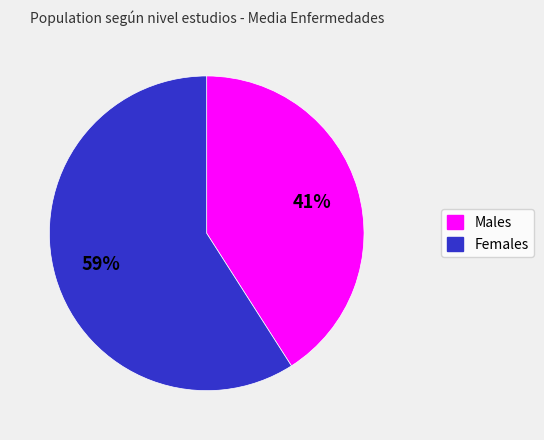

To the nearest percent, what is the difference between the largest and smallest slice percentages?

18%